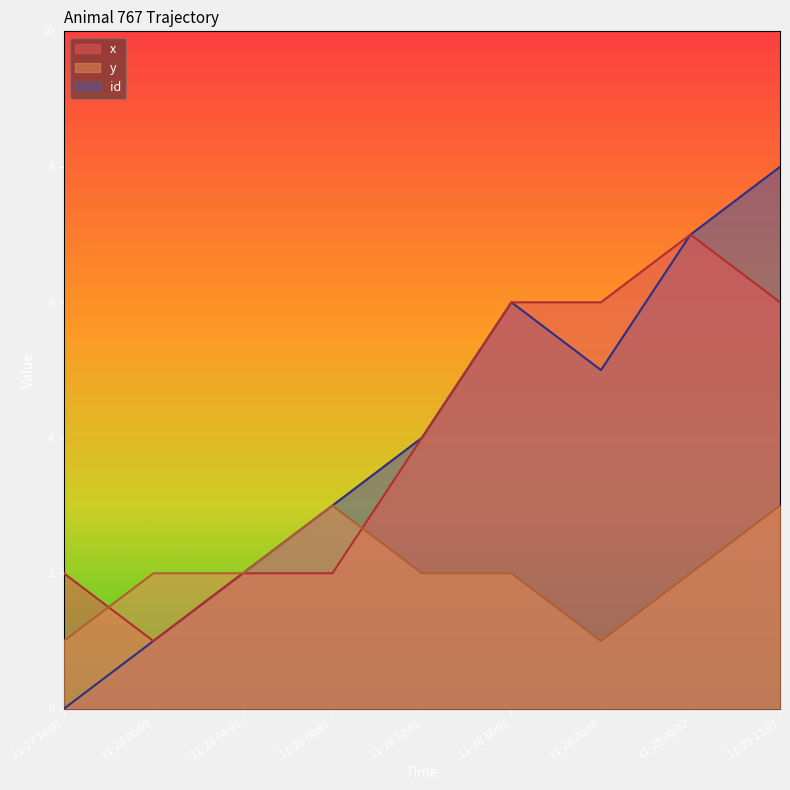

Which series changed the most between 11-28 08:01 and 11-29 12:01?

id